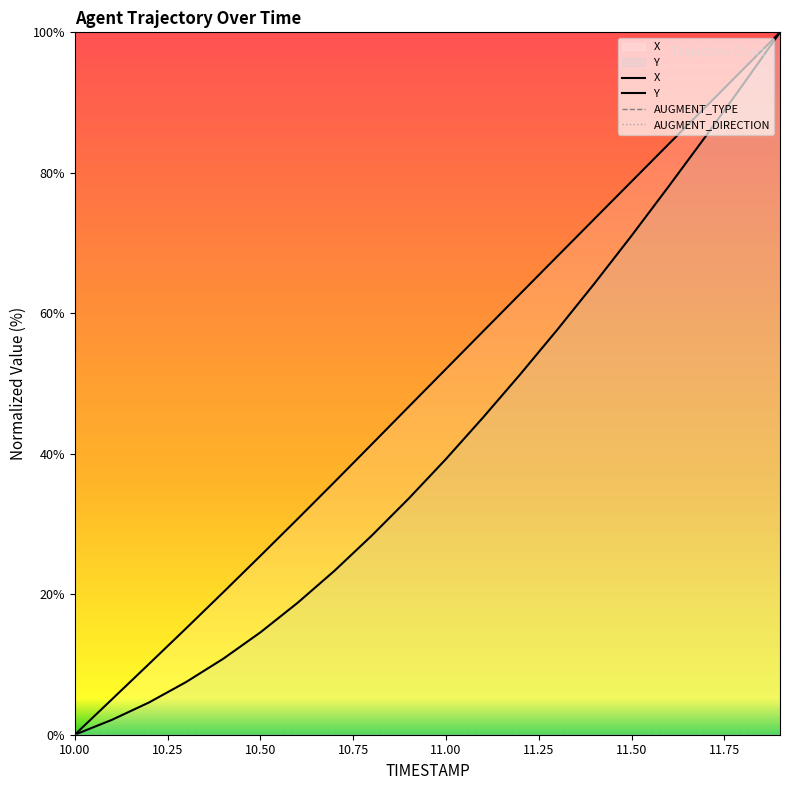

What is the difference between the maximum and minimum values in the Y series?

100.0